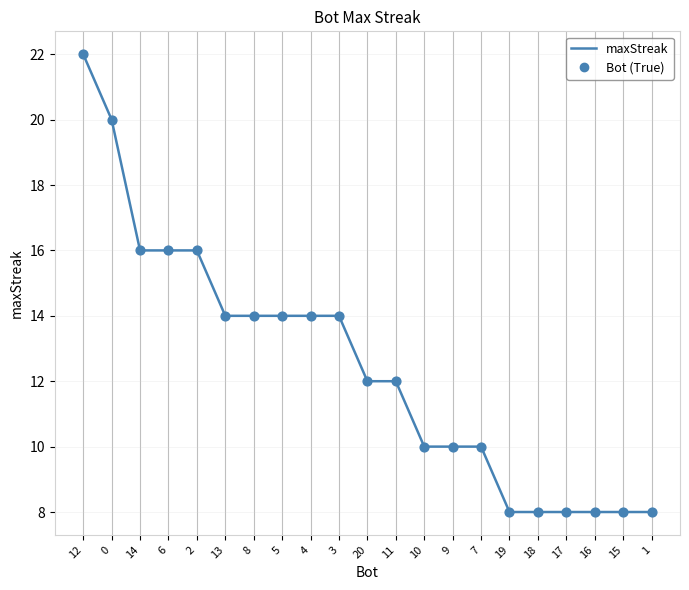

Between 17 and 12, which is larger?

12